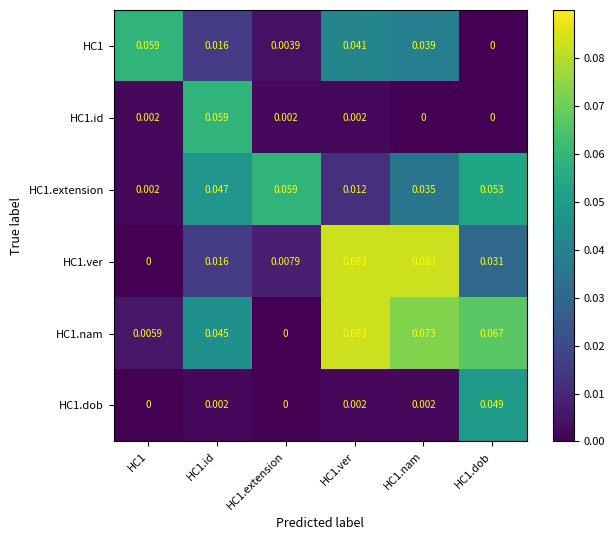

Which series changed the most between HC1.id and HC1.ver?

HC1.ver